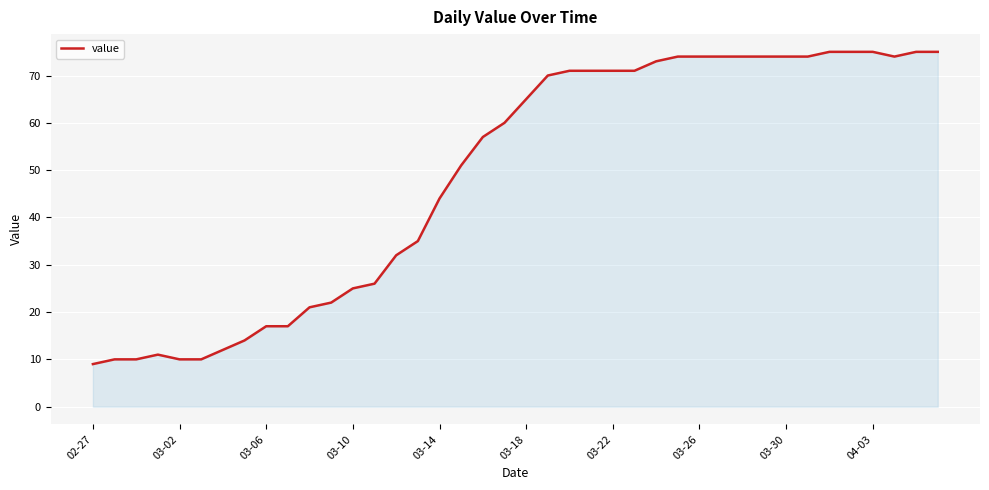

Does the chart display data point markers on the line(s)?

No